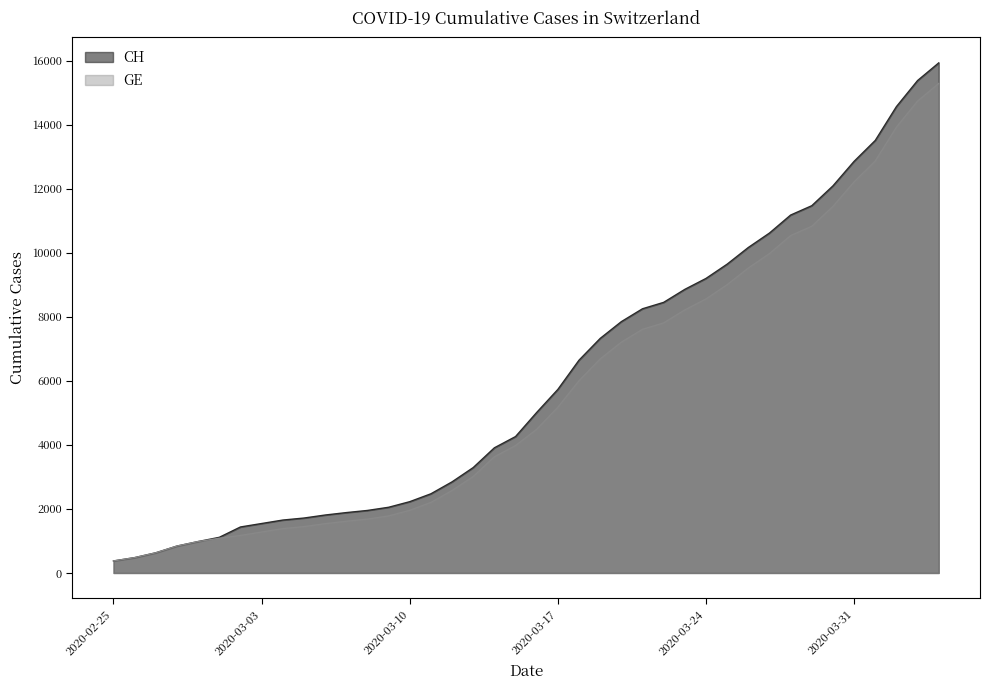

The value of GE at 2020-02-25 is 375. True or false?

True